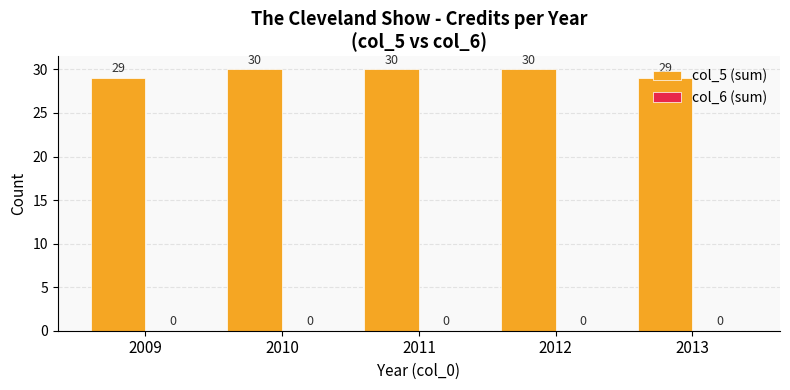

What is the average value?

30